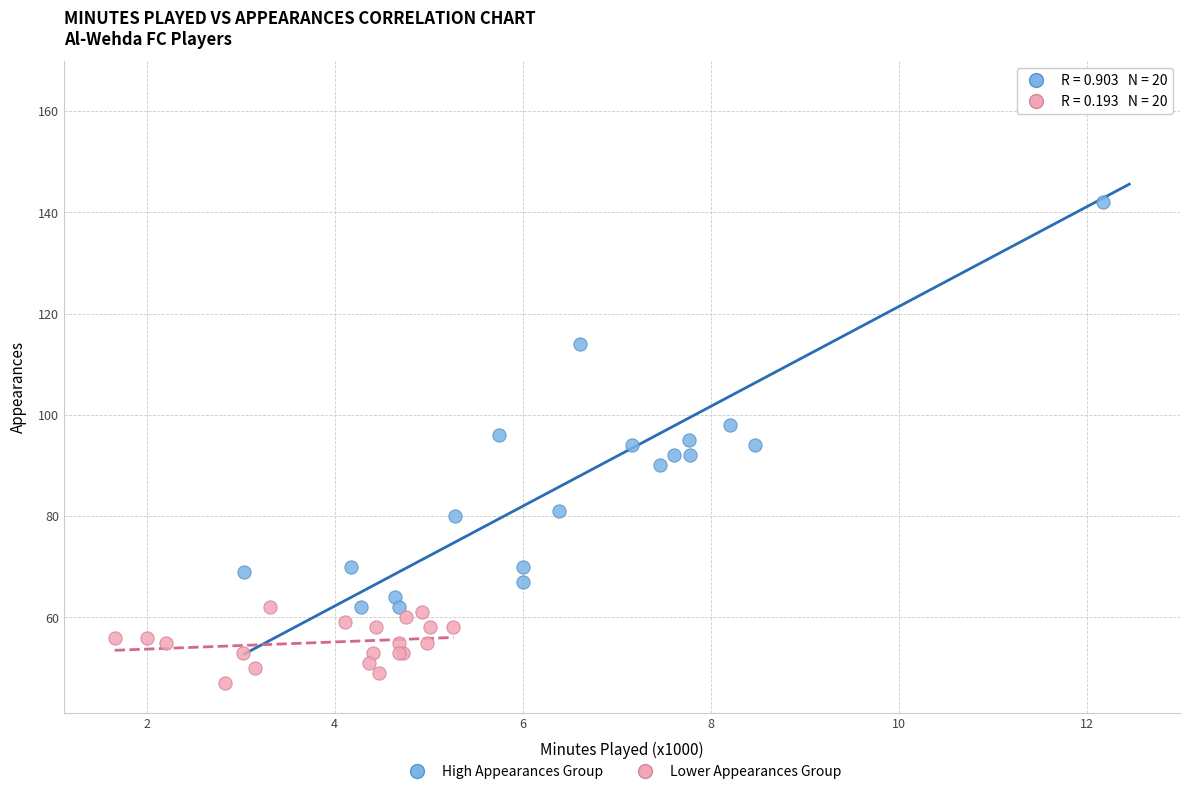

Which series reaches the maximum Y coordinate?

High Appearances Group